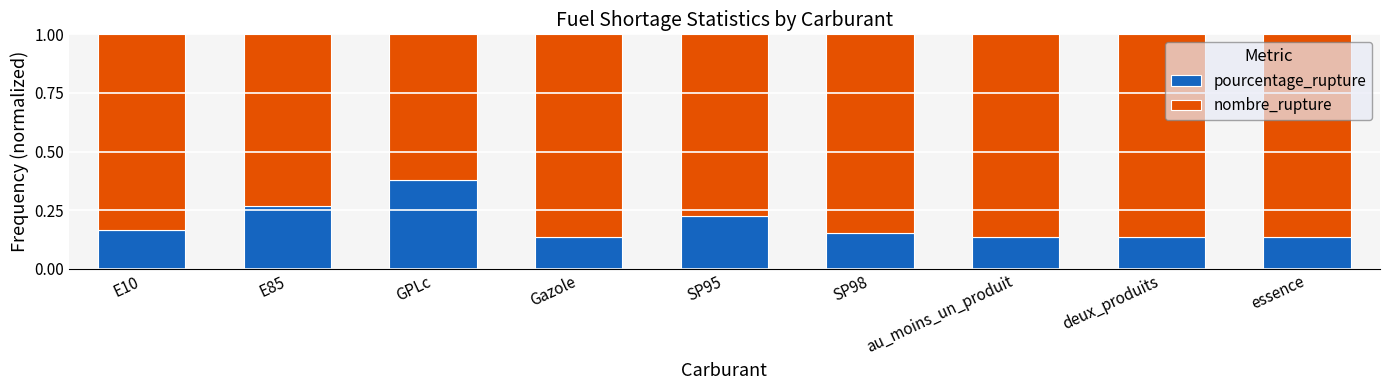

Count the number of data series in this chart.

2